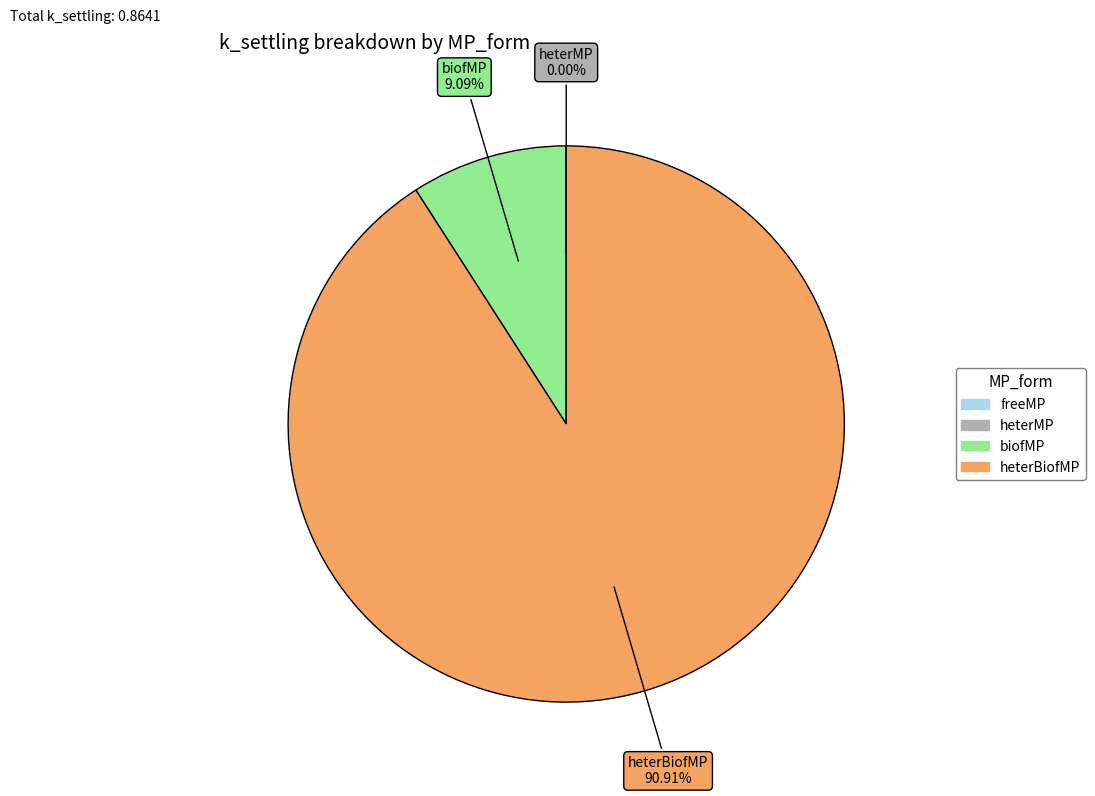

Does any single category account for the majority?

Yes